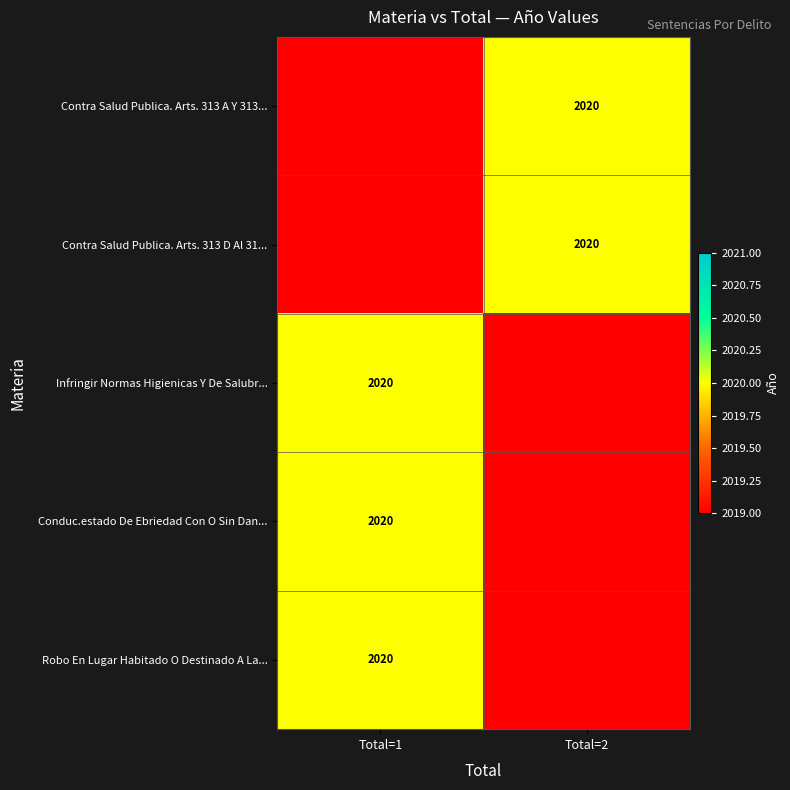

True or false: Infringir Normas Higienicas Y De Salubr... has a value of 2020 at Total=1.

True